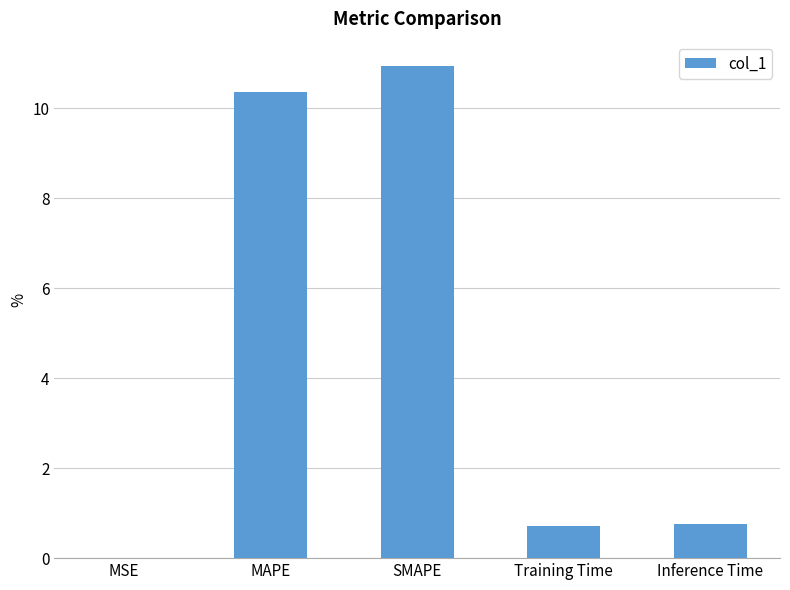

Which label corresponds to the largest value in the chart?

SMAPE